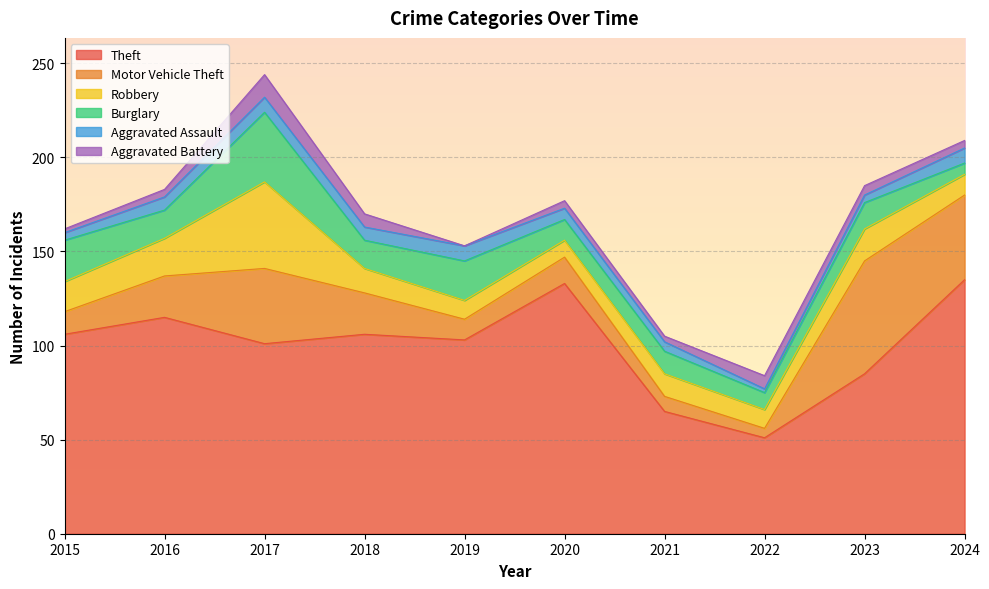

True or false: Motor Vehicle Theft has a value of 60 at 2023.

True